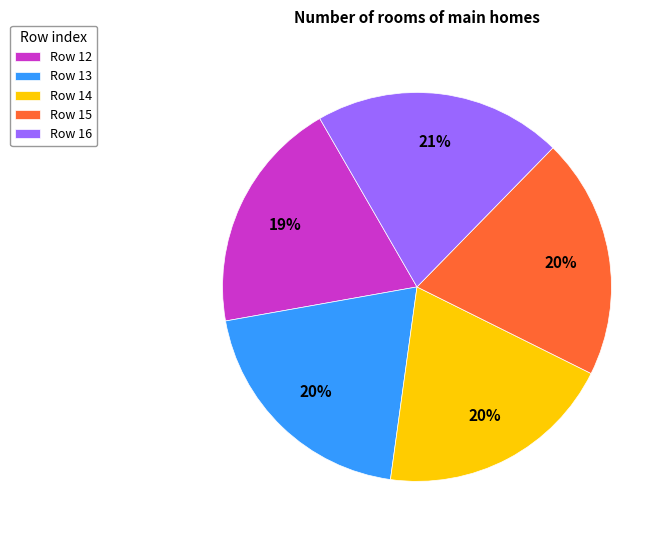

To the nearest percent, what percentage of the pie is Row 15?

20%